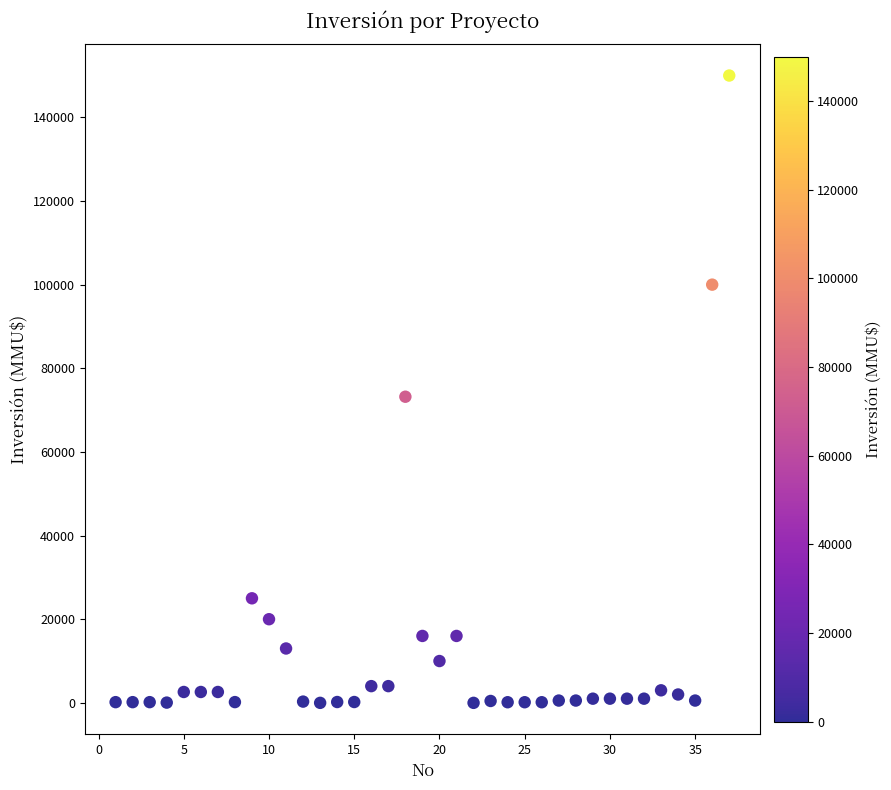

What is the range of X values (max minus min)?

36